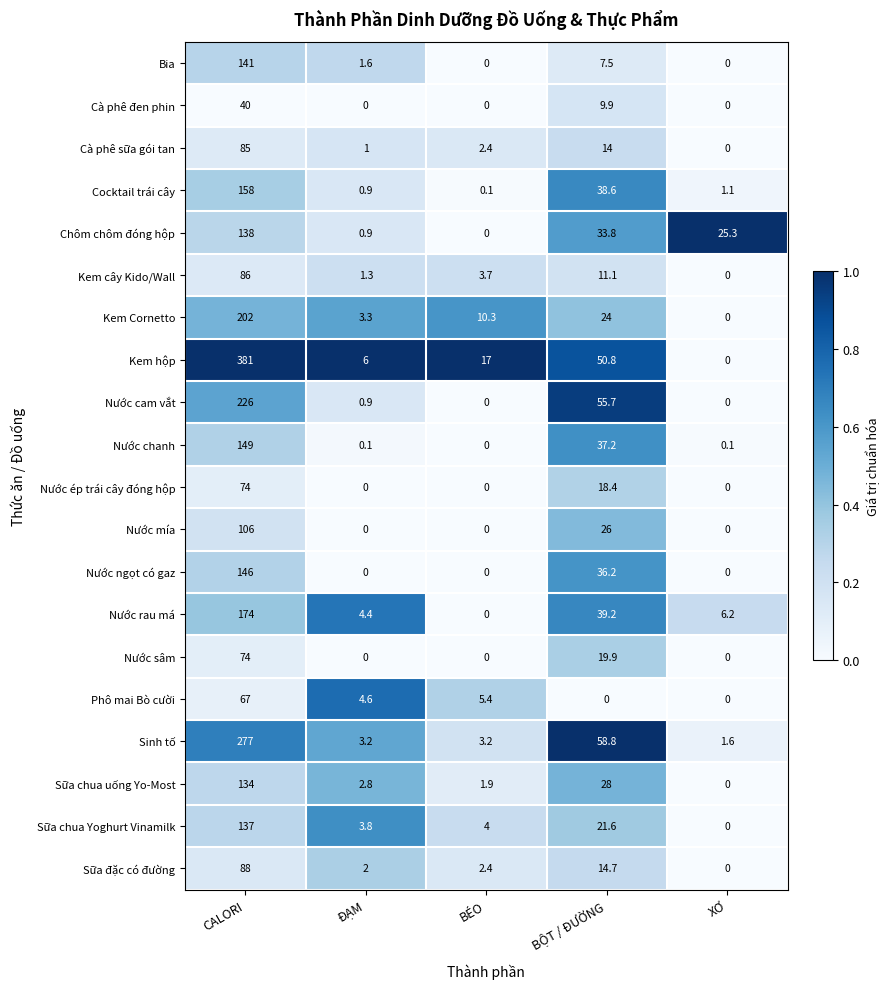

What is the sum of all Phô mai Bò cười values?

77.0